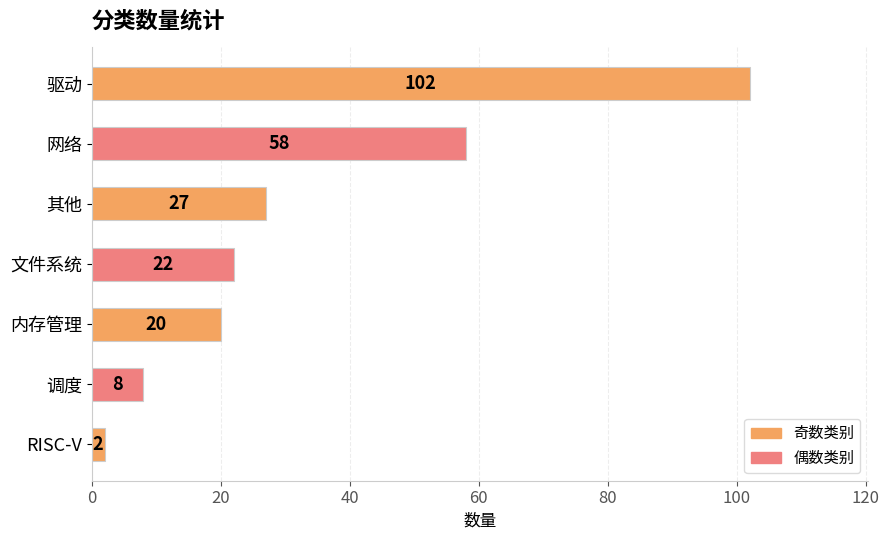

How many data points does each series have?

7